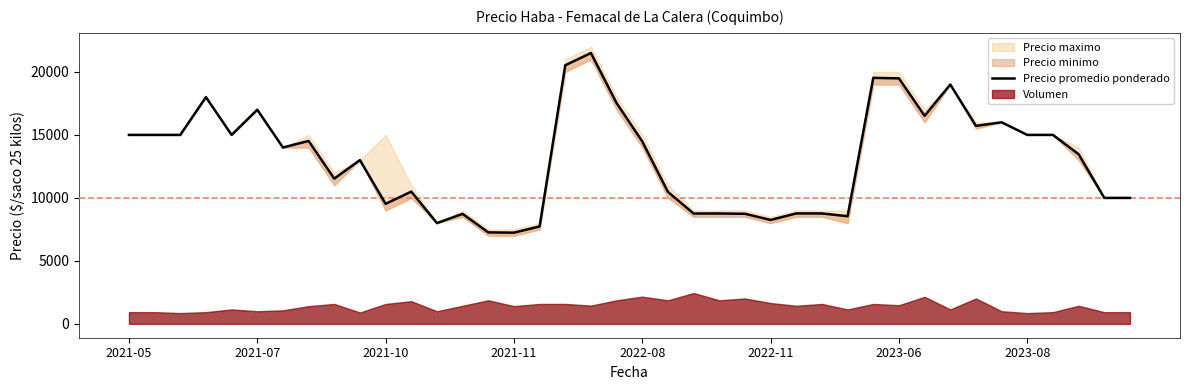

Which has a higher value, 13 or 36?

36